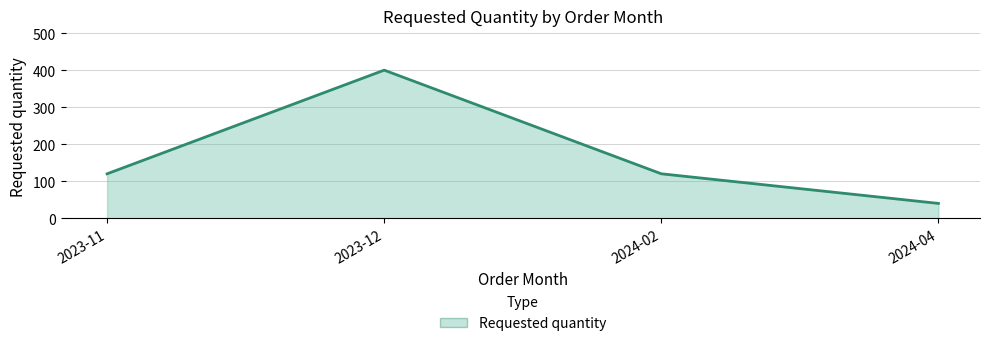

Where is the first local maximum?

2023-12